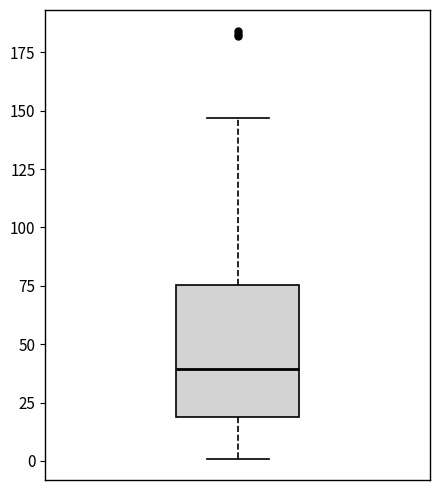

Transcribe this box plot: give where the median line is, the range the box spans, and where the two whiskers end, as read against the y-axis. The values are not printed on the chart, so give them approximately, as read against the axis.

median 40, box 20 to 75, whiskers 0 to 145